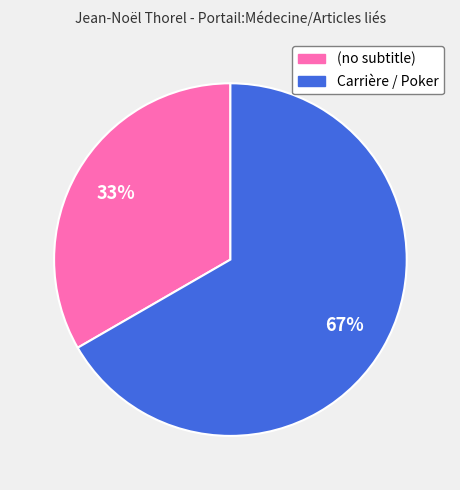

Combined, do Carrière / Poker and (no subtitle) account for over 50%?

Yes